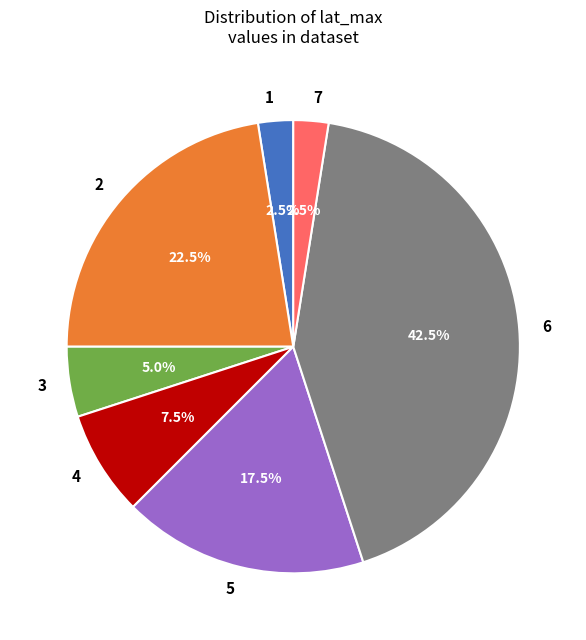

What is the ratio of the value at 5 to the value at 2?

0.8